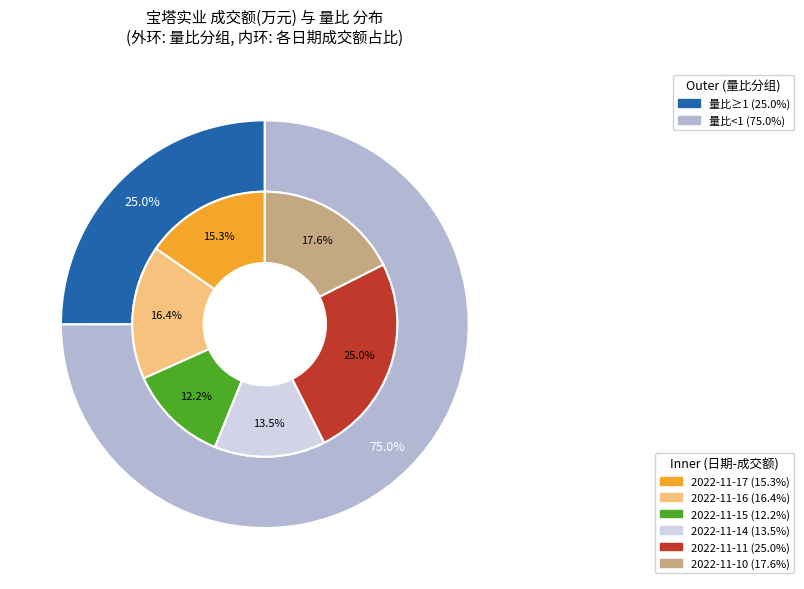

Combined, what portion of the pie is 2022-11-14 and 2022-11-16?

29.9%